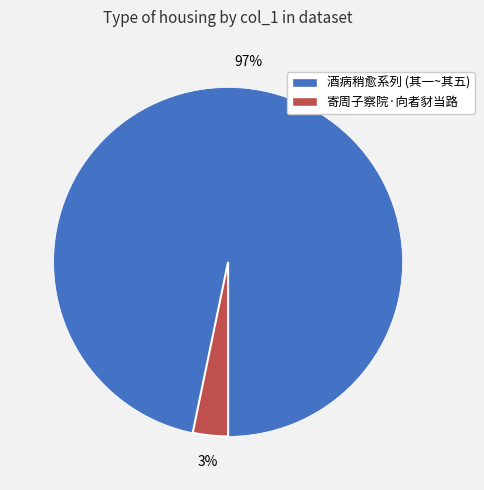

To the nearest percent, what is the difference between the largest and smallest slice percentages?

94%